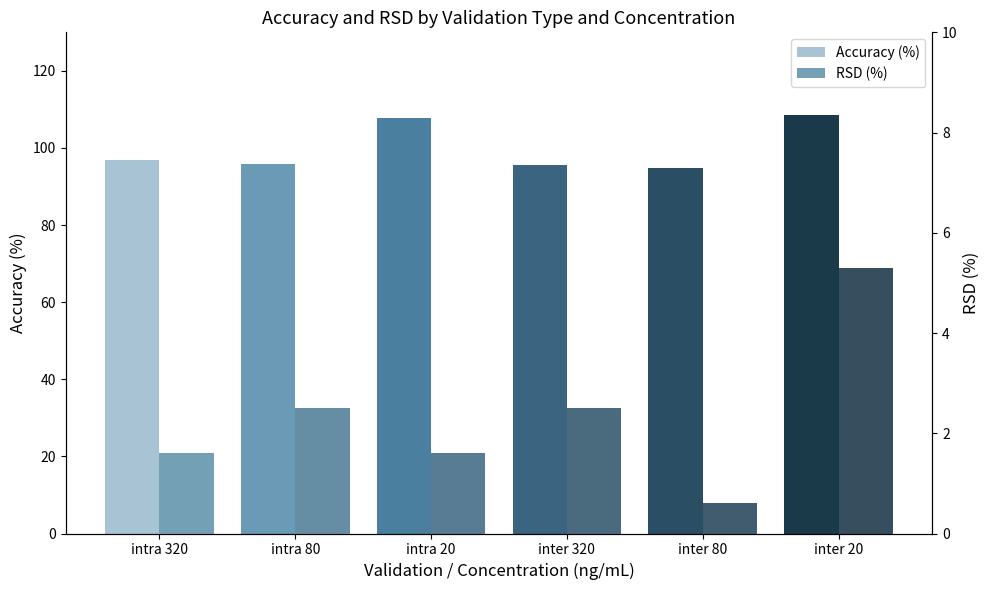

The RSD (%) series shows 5.3 at inter 20. True or false?

True